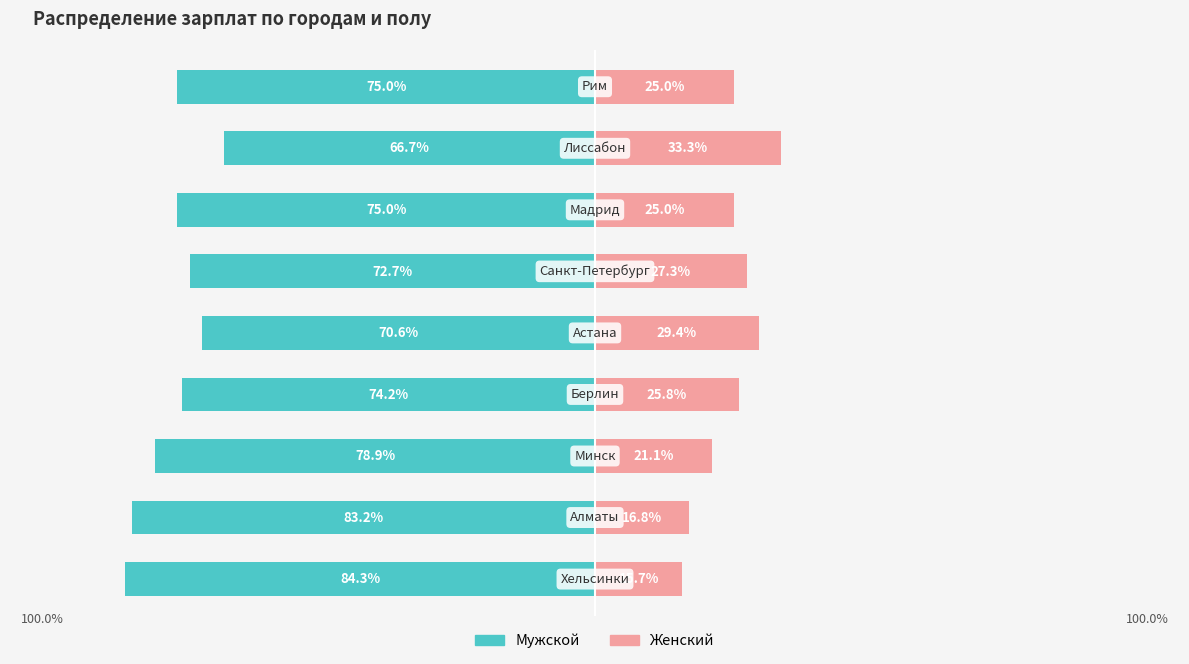

How many values in the Мужской series are below -75?

3